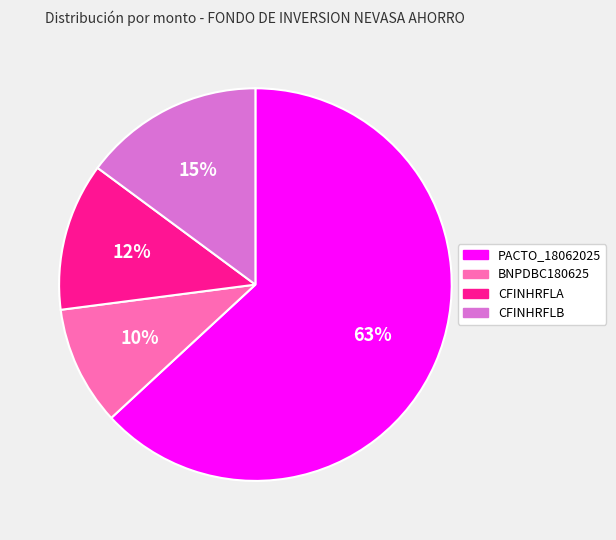

Is there any slice that represents more than half of the pie?

Yes